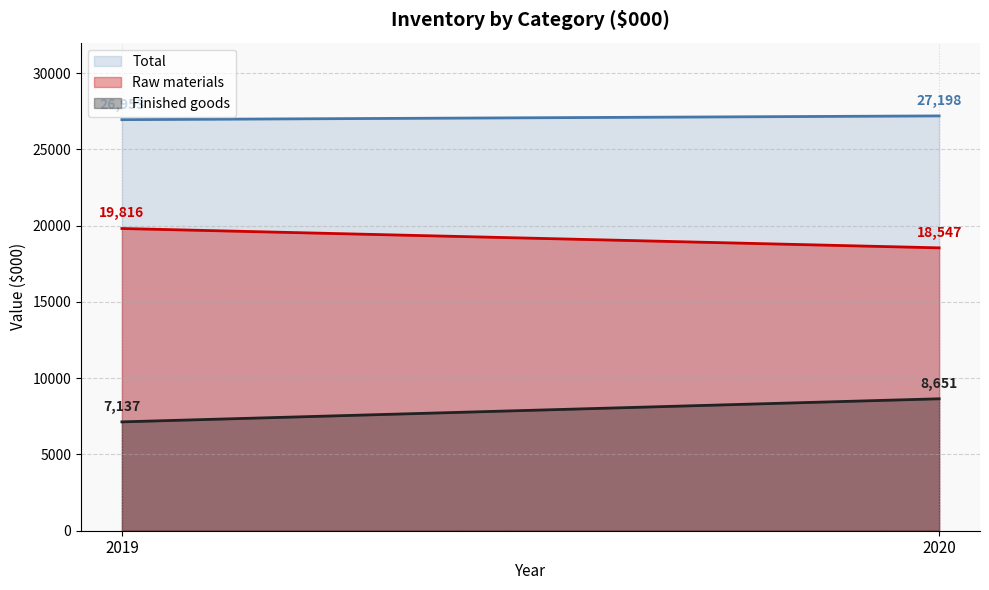

The Raw materials series shows 19816 at 2019. True or false?

True